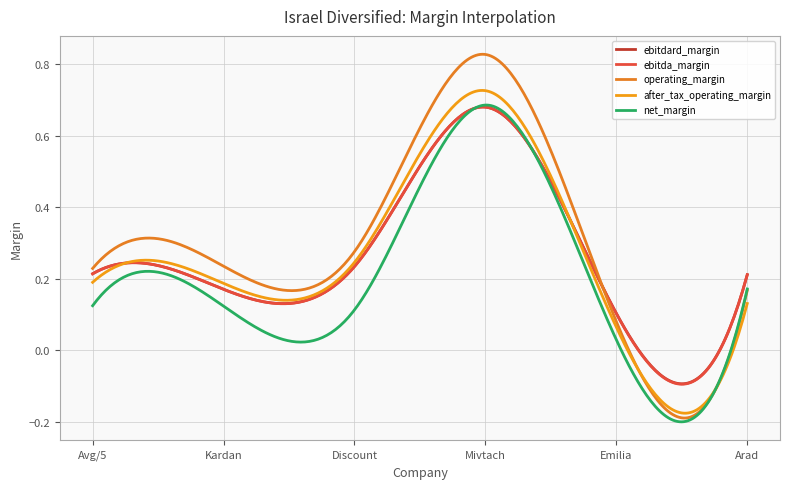

True or false: after_tax_operating_margin and operating_margin cross at least once.

True